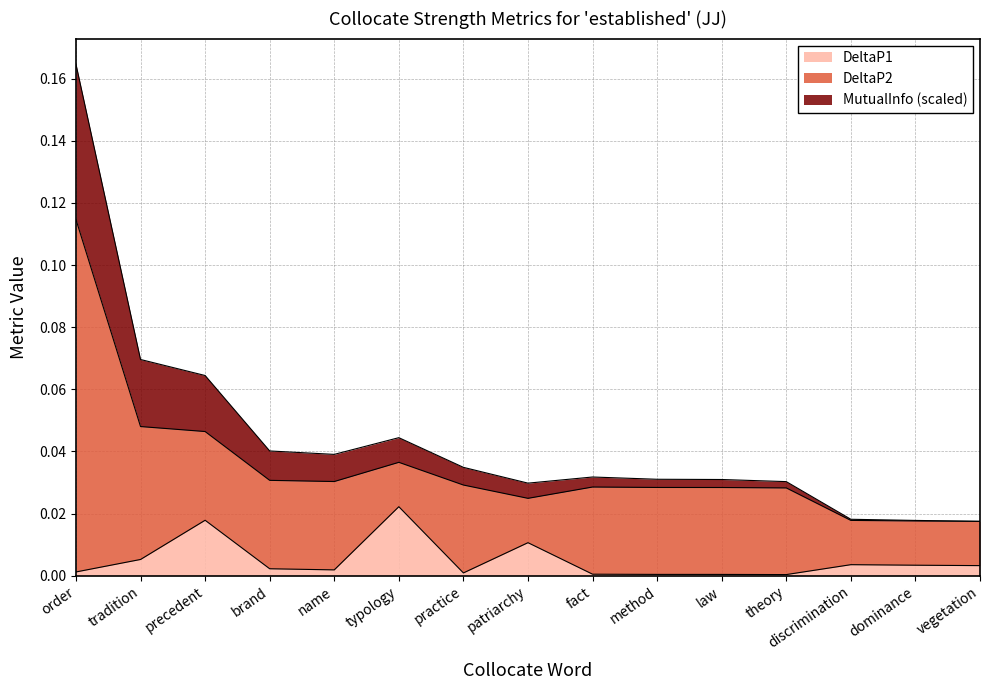

True or false: DeltaP1 and MutualInfo intersect in this chart.

False